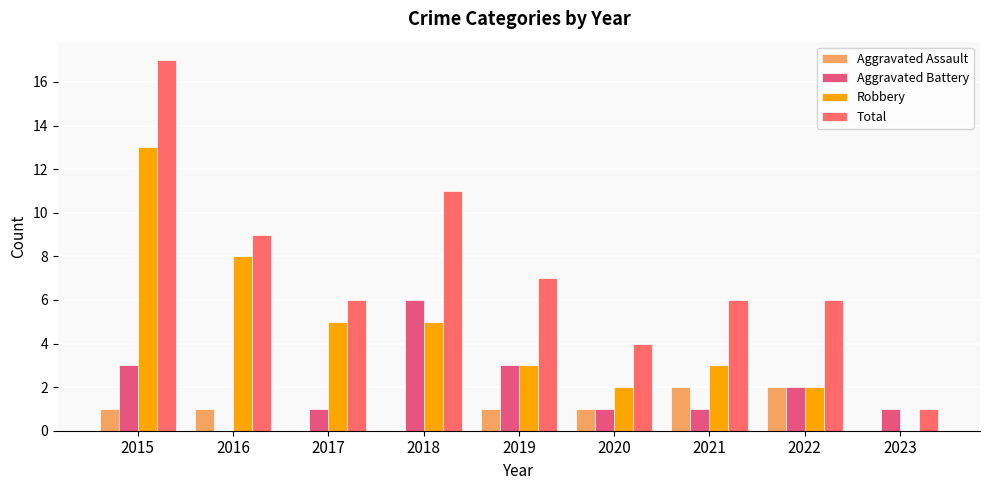

What is the difference between the Robbery values at 2015 and 2021?

10